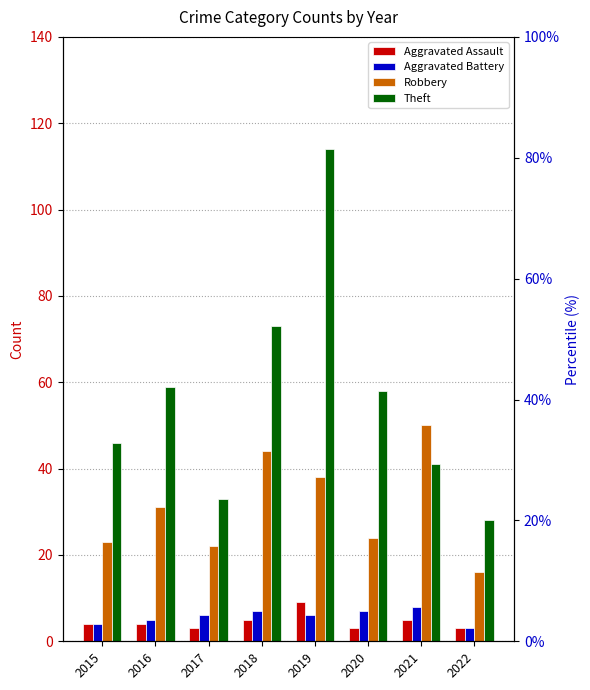

Which category has the lowest value in the Aggravated Assault series?

2017